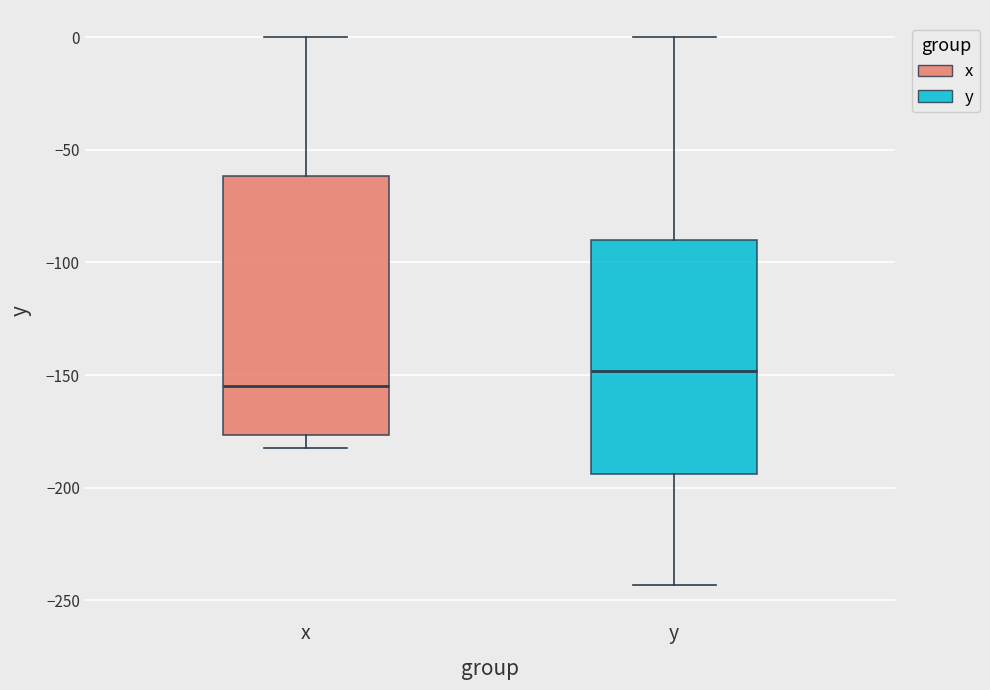

Reading left to right, read every box against the y-axis: the position of its median line, the range the box covers, and the ends of its whiskers. The values are not printed on the chart, so give them approximately, as read against the axis.

x: median -155, box -175 to -60, whiskers -180 to 0
y: median -150, box -195 to -90, whiskers -245 to 0